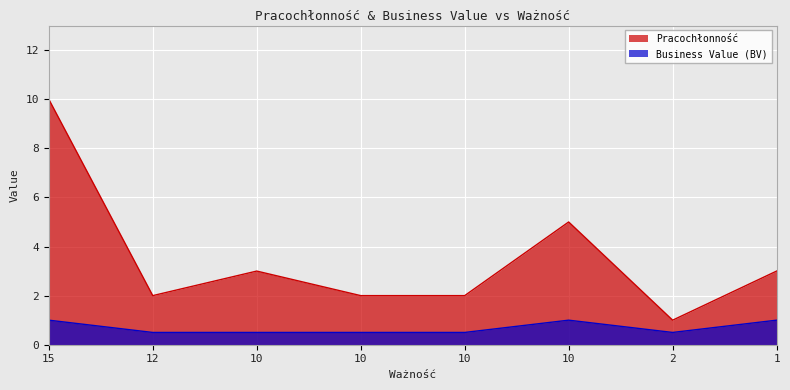

True or false: Business Value (BV) and Pracochłonność cross at least once.

False